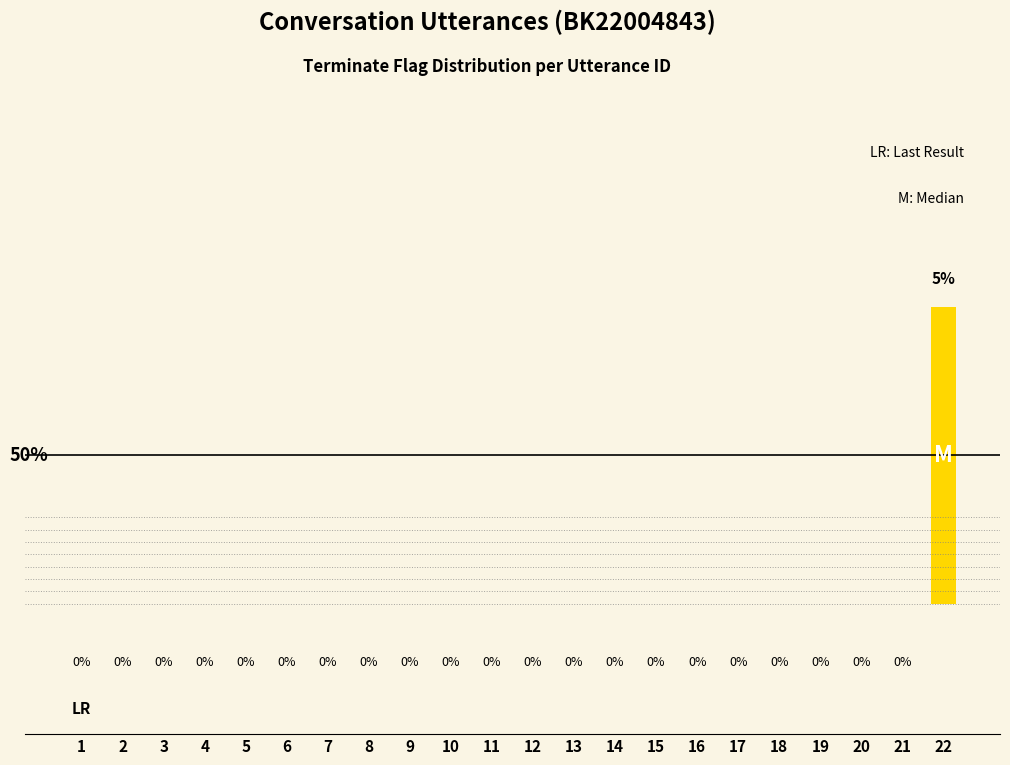

Reading right to left, transcribe all the data shown in this chart.

4.5	0.0	0.0	0.0	0.0	0.0	0.0	0.0	0.0	0.0	0.0	0.0	0.0	0.0	0.0	0.0	0.0	0.0	0.0	0.0	0.0	0.0